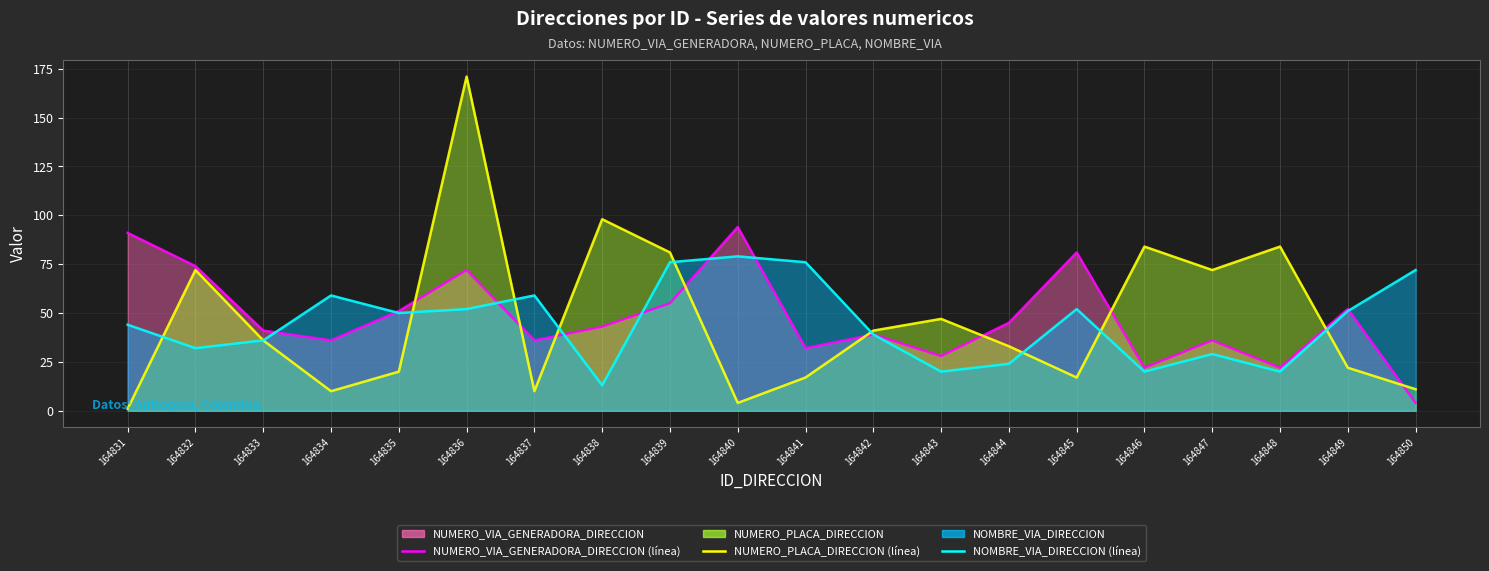

What is the maximum value shown in the chart?

171